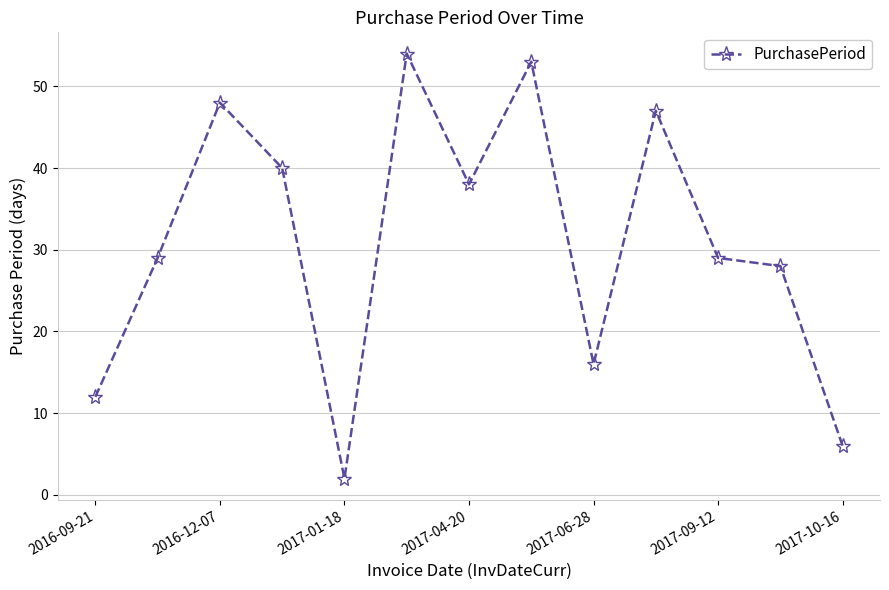

What is the value of the 3rd point from the left?

48